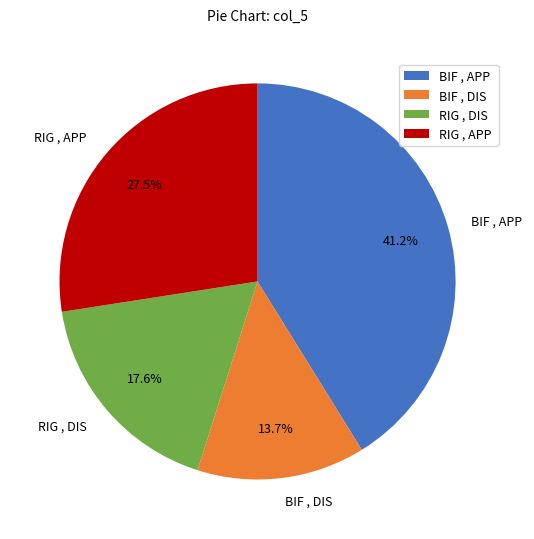

What is the smallest slice in the pie chart?

BIF , DIS